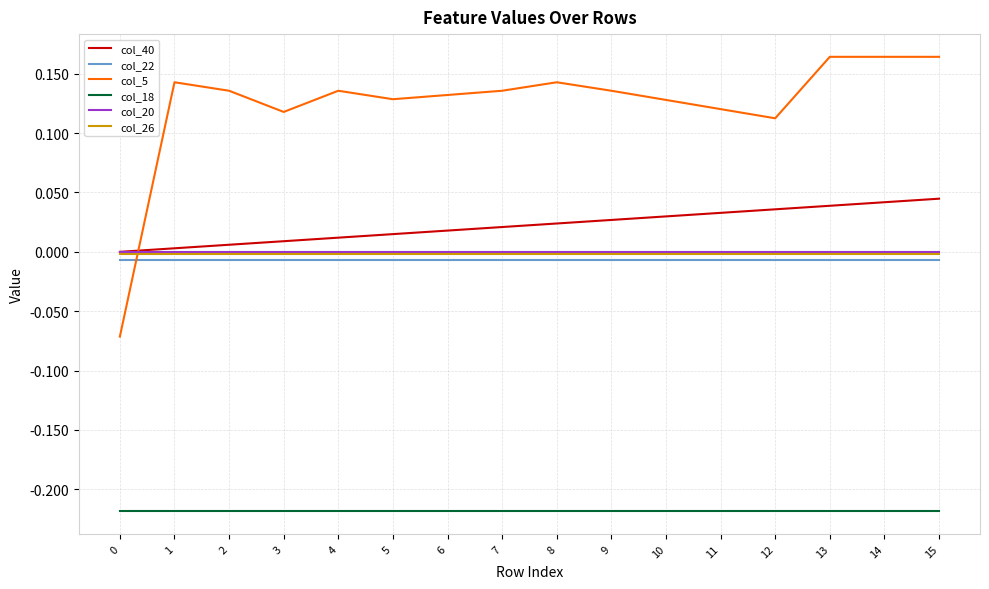

Which series has the largest total across all categories?

col_5